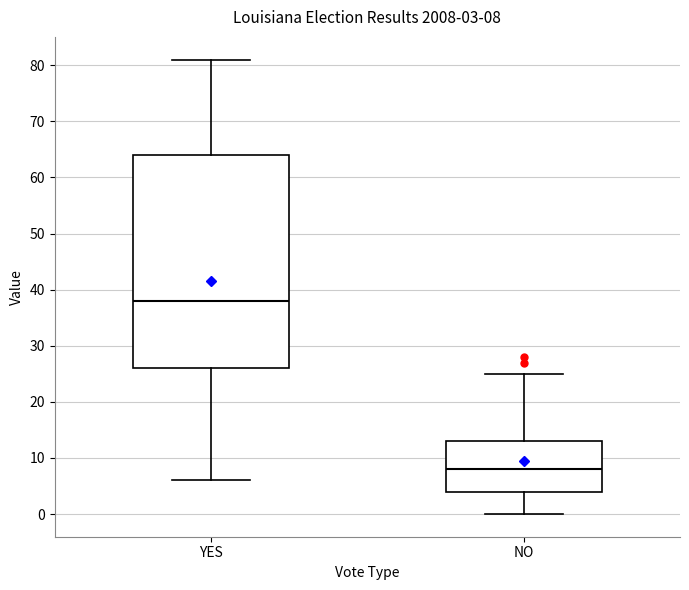

Comparing the boxes themselves (not the whiskers), which one is the tallest?

YES